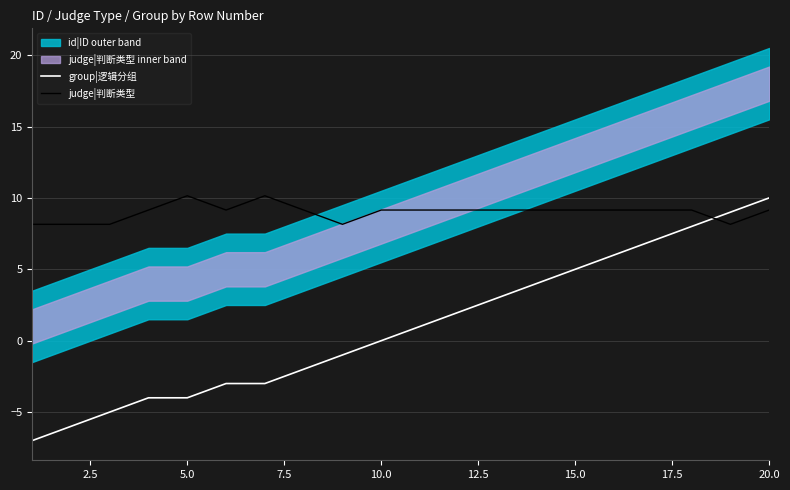

How many times do judge|判断类型 and group|逻辑分组 cross each other?

1